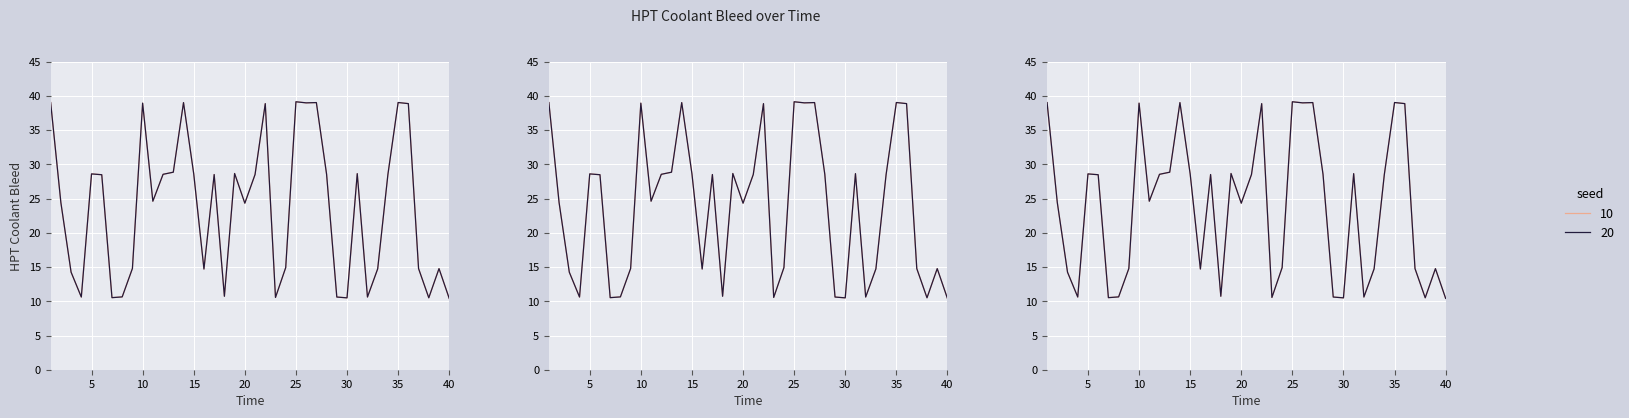

At which category does Unit 223 reach its first local valley?

4